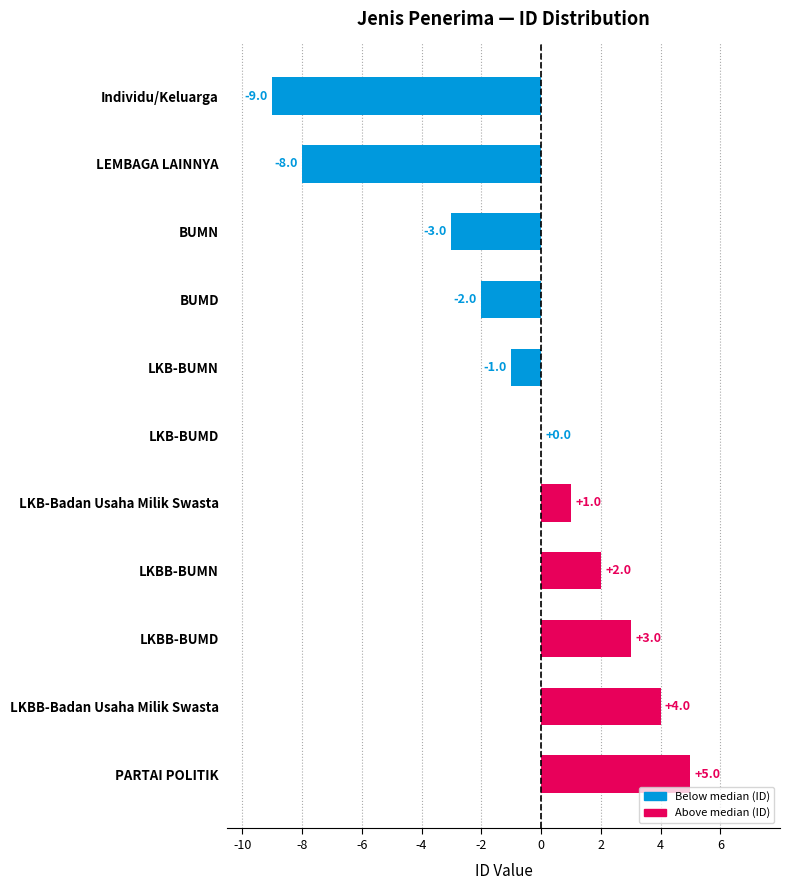

Which has a higher value, Individu/Keluarga or PARTAI POLITIK?

PARTAI POLITIK